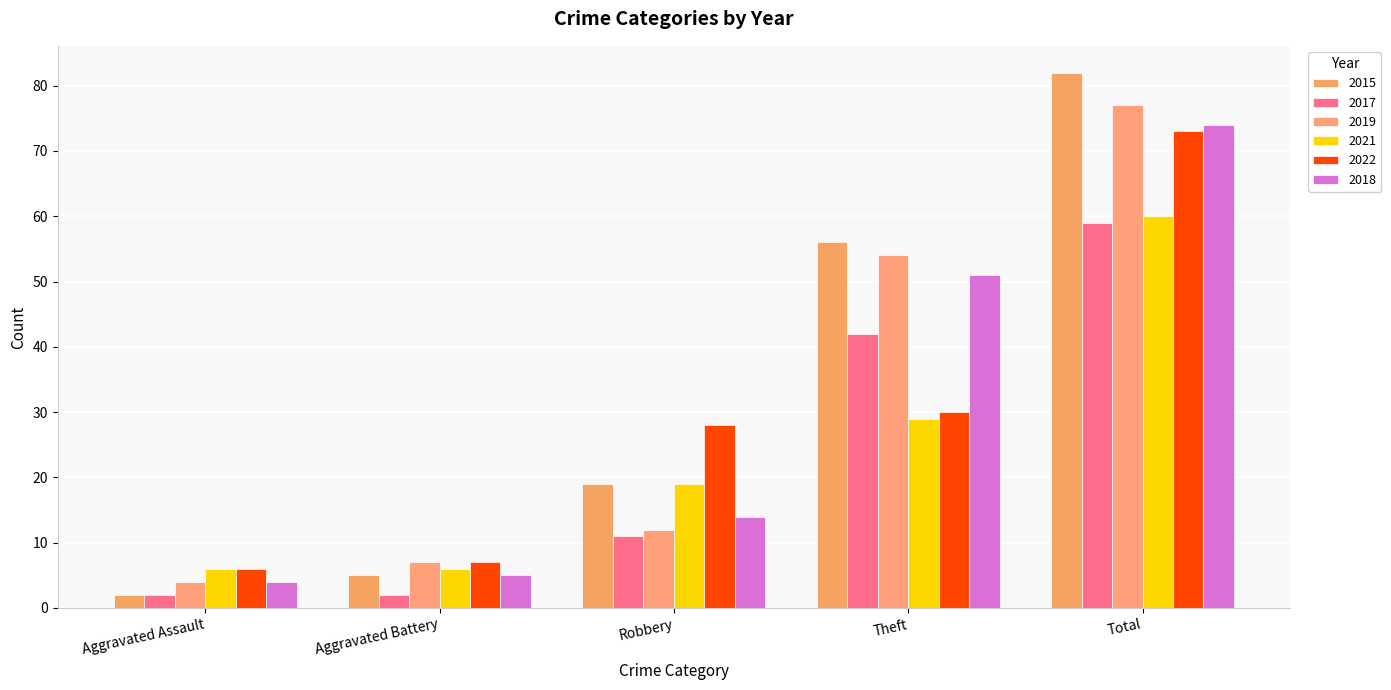

How many bars are there in total?

30